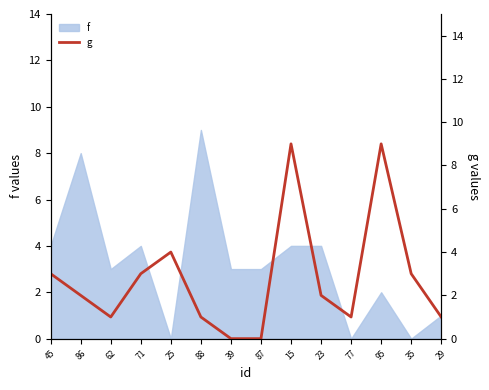

True or false: f has a value of -6 at 25.

False